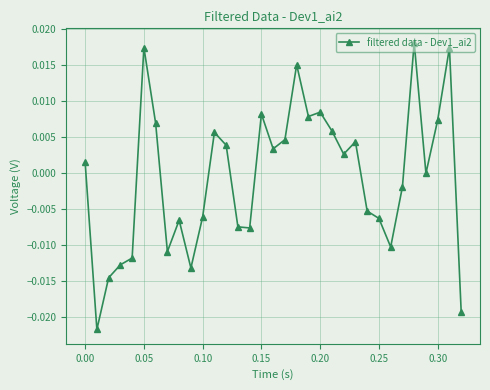

How many series are shown in this chart?

1